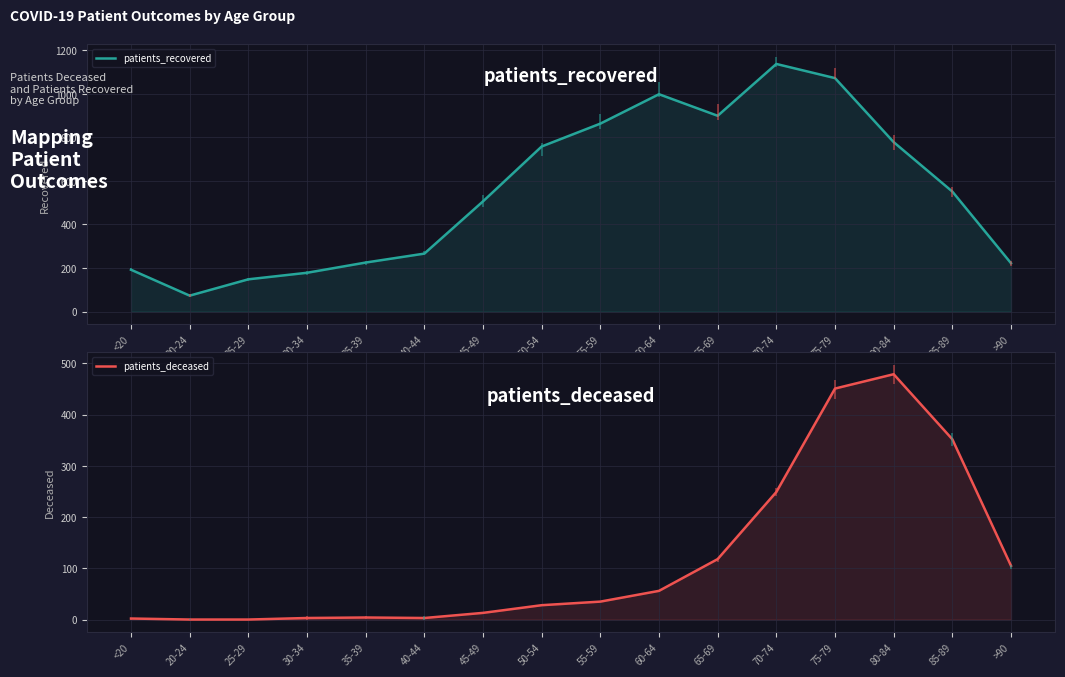

Reading right to left, extract all data points from this chart.

patients_recovered: >90=222	85-89=551	80-84=778	75-79=1072	70-74=1137	65-69=899	60-64=998	55-59=863	50-54=758	45-49=506	40-44=266	35-39=225	30-34=178	25-29=148	20-24=73	<20=192
patients_deceased: >90=105	85-89=352	80-84=479	75-79=451	70-74=249	65-69=118	60-64=56	55-59=35	50-54=28	45-49=13	40-44=3	35-39=4	30-34=3	25-29=0	20-24=0	<20=2